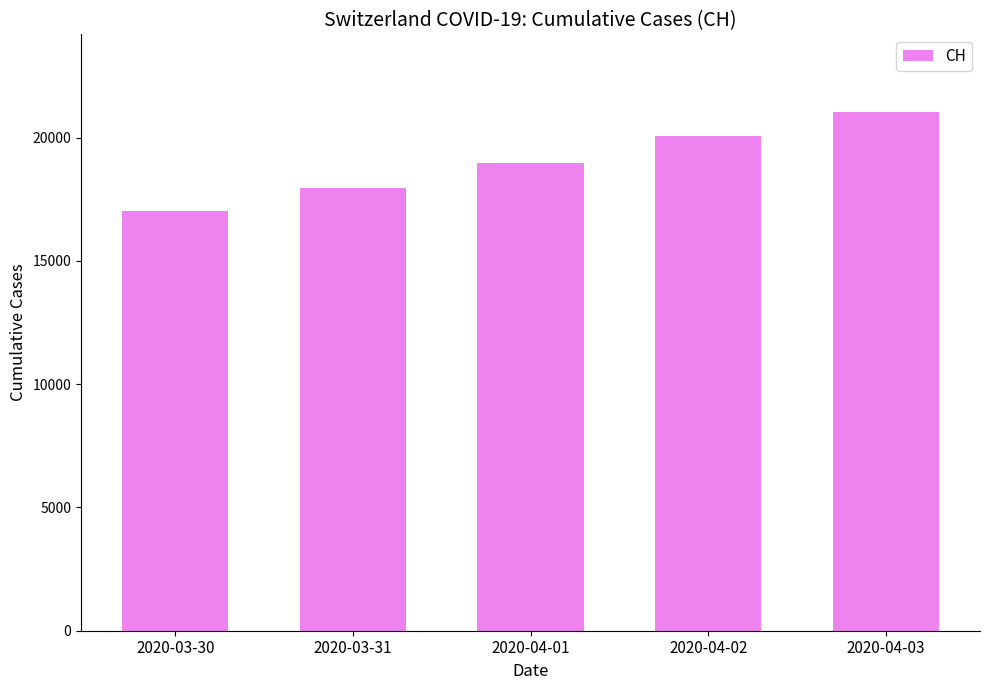

What is the approximate value at 2020-04-03, to the nearest 10?

21040